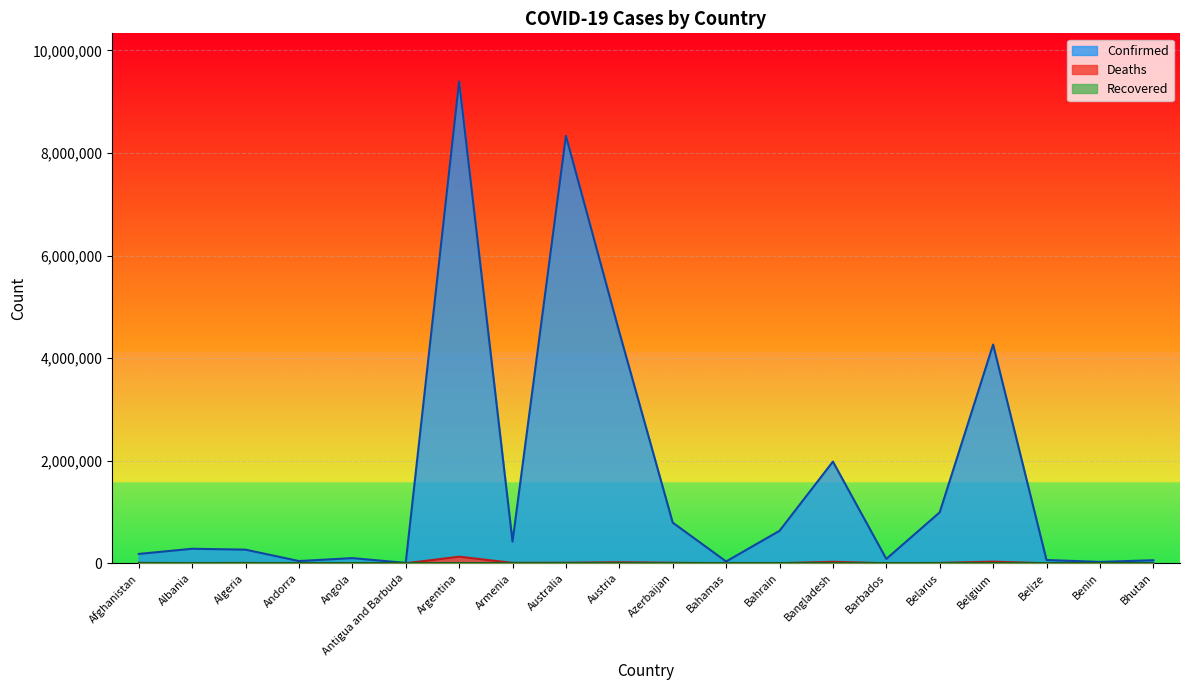

How many lines are shown in the chart?

3